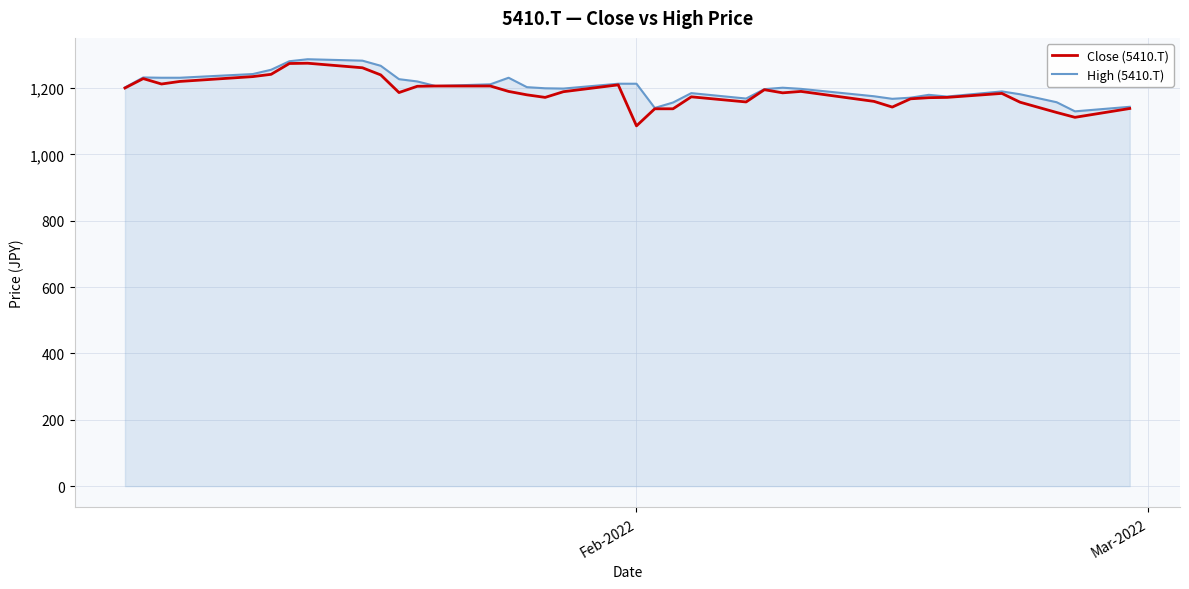

True or false: High (5410.T) has more than 2 interior local peaks.

True